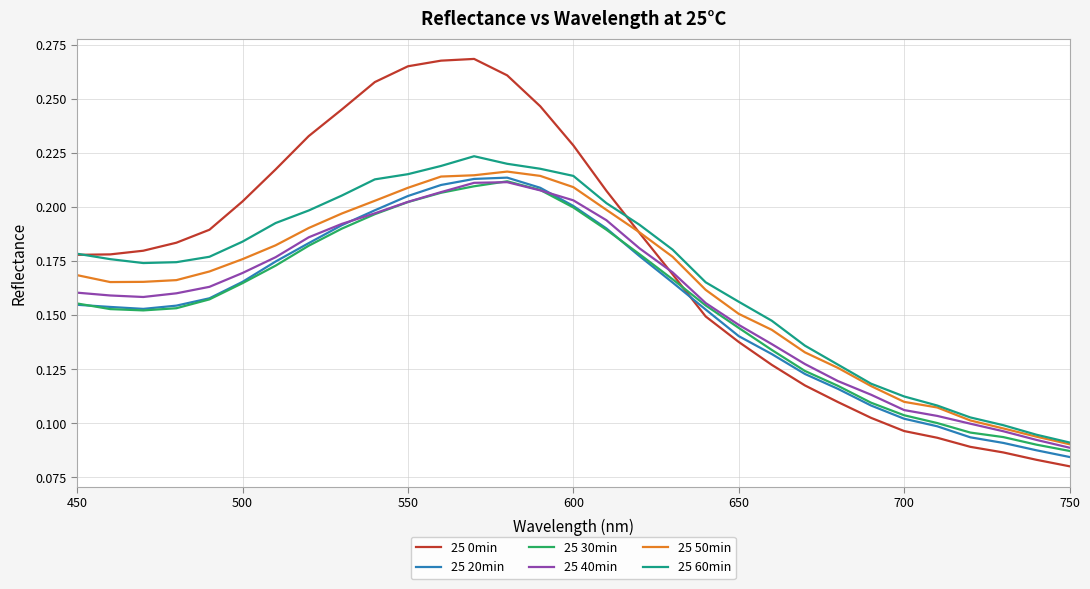

True or false: 25 60min and 25 20min cross at least once.

False